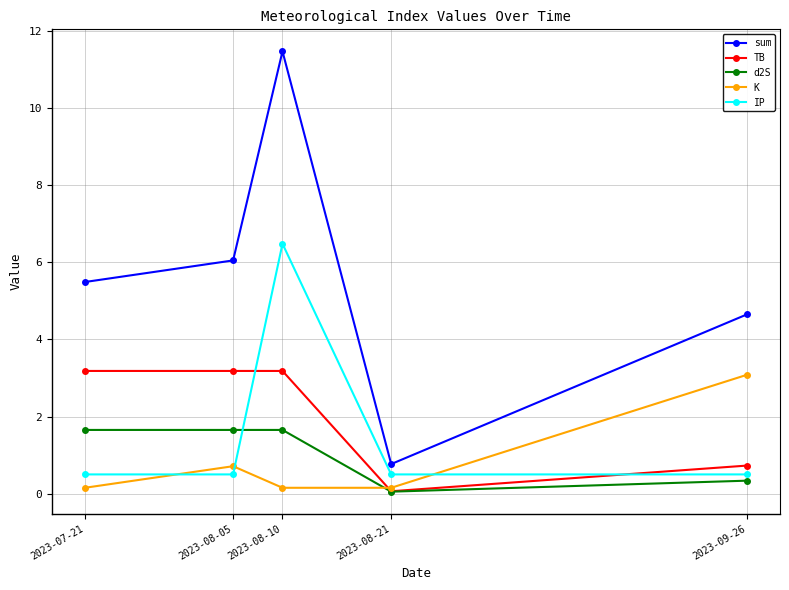

Which label corresponds to the smallest value in the chart?

2023-08-21